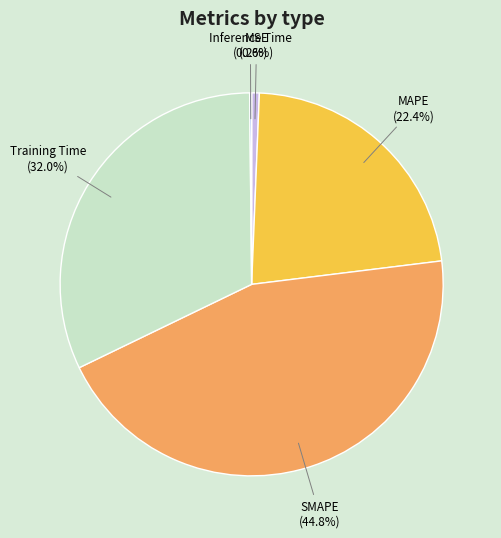

Approximately how many times larger is the value at SMAPE (44.8%) compared to Training Time (32.0%)?

1.4